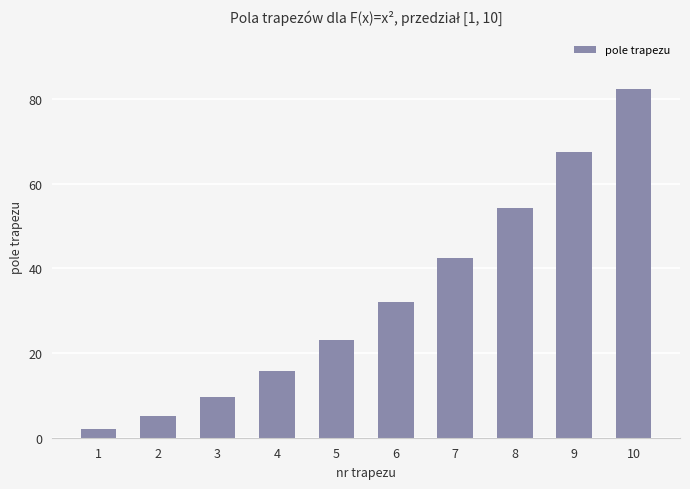

What is the value of the 3rd bar from the left?

9.7